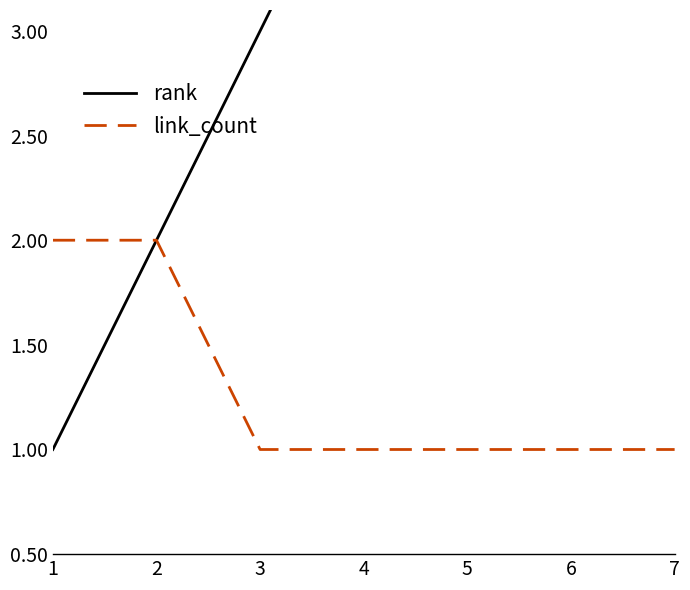

List the series in order of their peak value, highest first.

rank, link_count